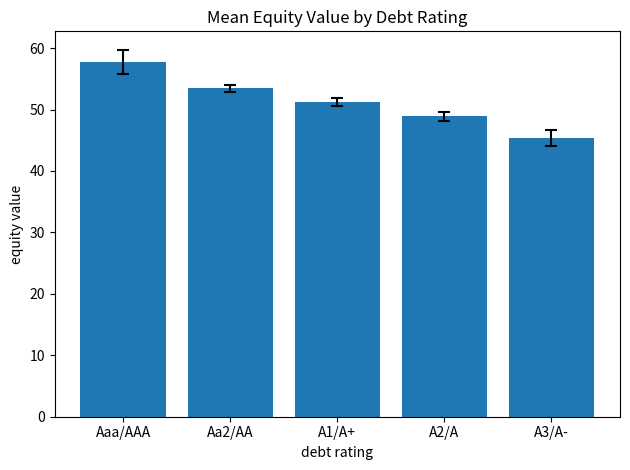

Reading right to left, transcribe all the data shown in this chart.

A3/A-=45.3	A2/A=48.9	A1/A+=51.2	Aa2/AA=53.4	Aaa/AAA=57.8